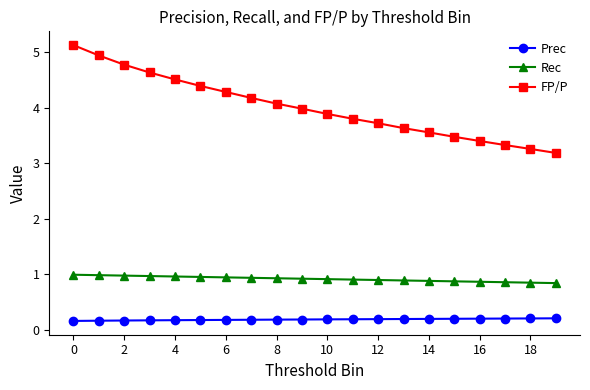

Which series has the widest spread of values?

FP/P